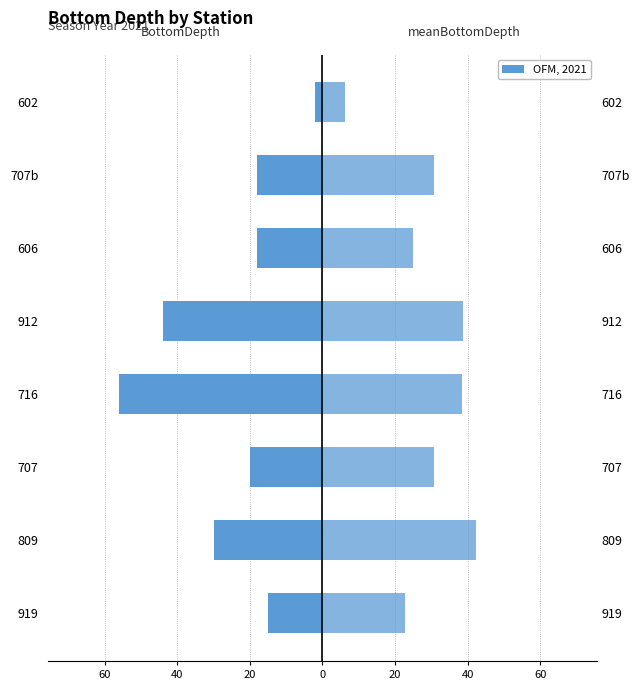

How many groups of bars are there?

8